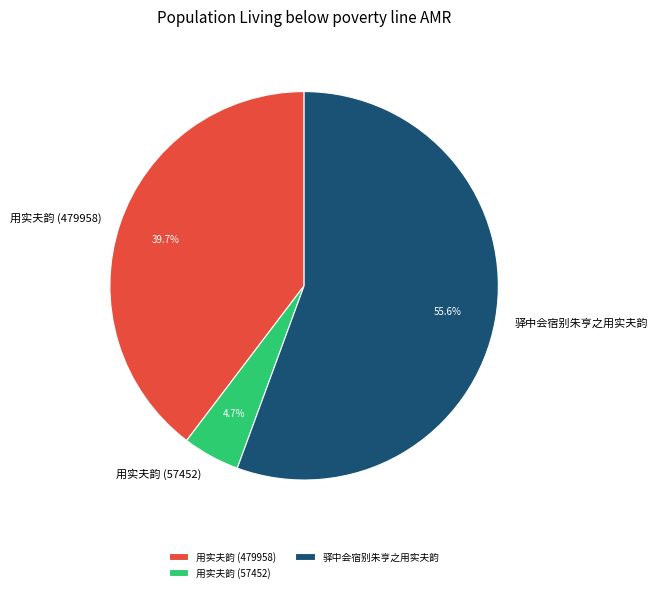

Which slice represents more than half of the pie?

驿中会宿别朱亨之用实夫韵